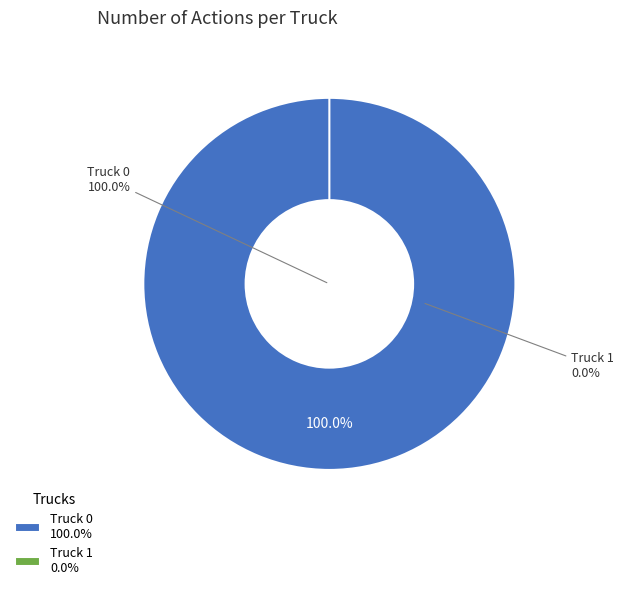

Is there any slice that represents more than half of the pie?

Yes